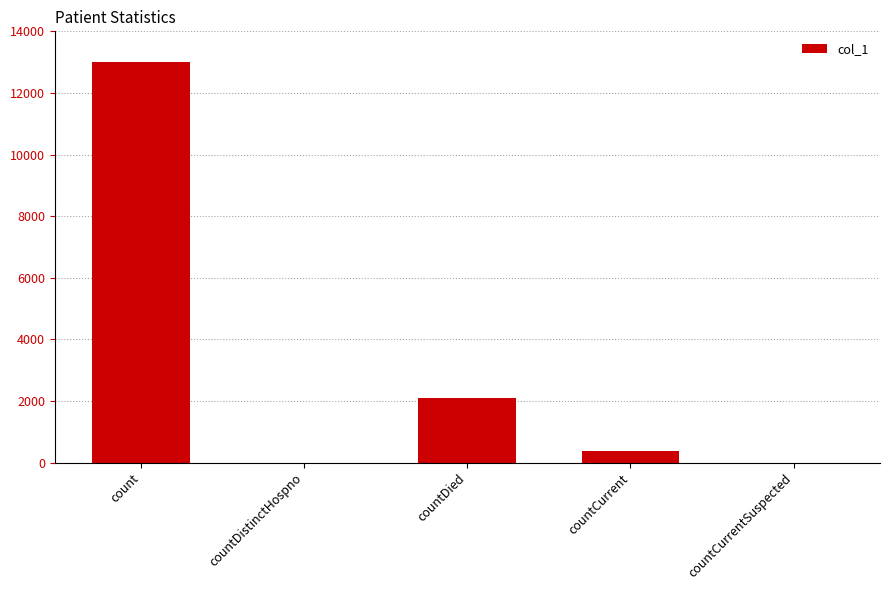

At which label does the data first exceed 377?

count